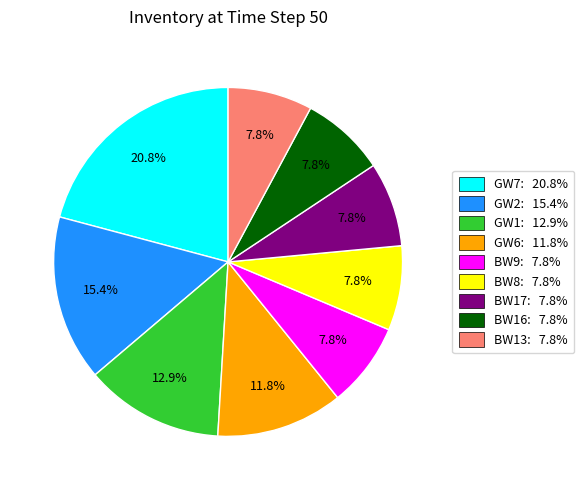

To the nearest percent, what is the average slice percentage?

11%